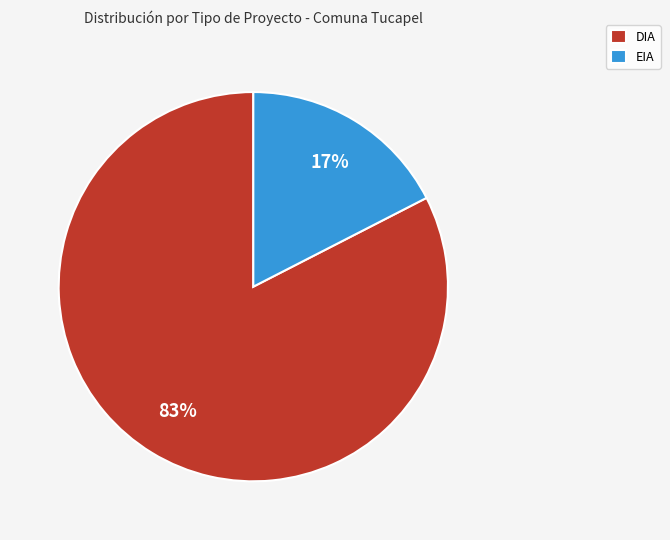

Which slice represents more than half of the pie?

DIA